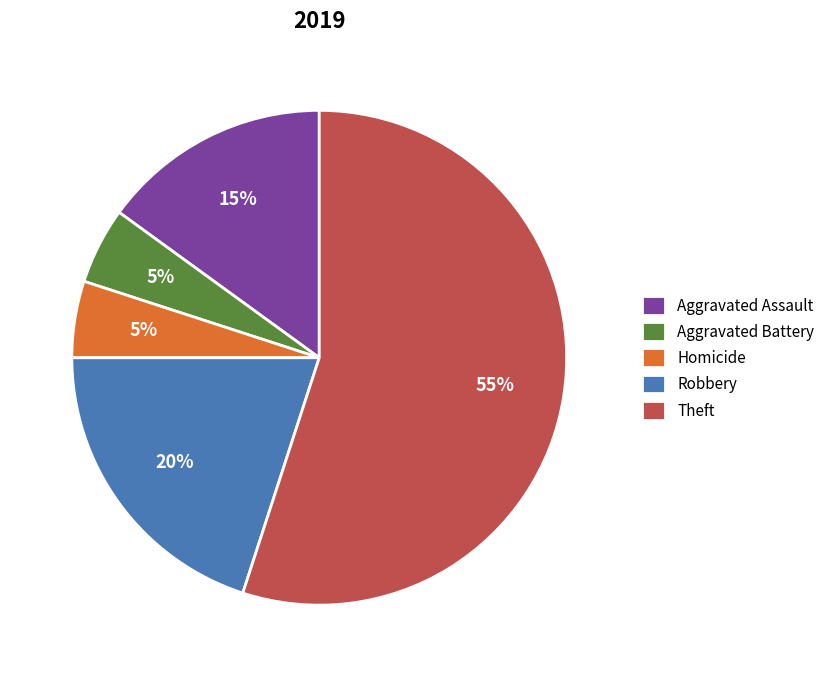

Which has a higher value, Aggravated Battery or Robbery?

Robbery